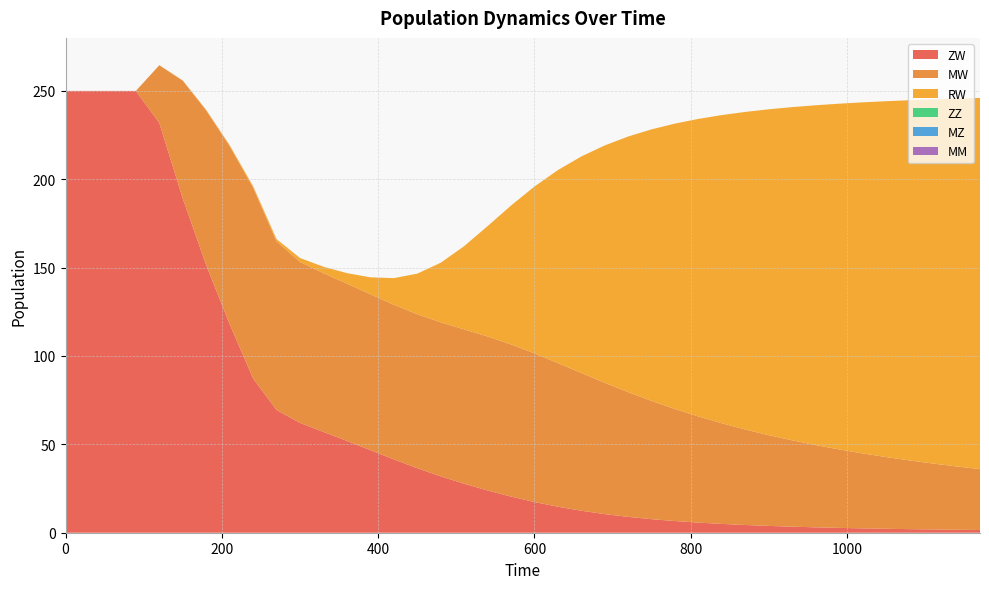

Reading left to right, what are all the values shown in this chart?

ZW: 0=250.0	30=250.0	60=250.0	90=250.0	120=231.9	150=189.1	180=151.4	210=118.0	240=87.3	270=69.5	300=62.1	330=57.0	360=52.0	390=46.7	420=41.5	450=36.5	480=31.9	510=27.7	540=23.9	570=20.5	600=17.4	630=14.7	660=12.4	690=10.5	720=9.0	750=7.7	780=6.6	810=5.7	840=5.0	870=4.4	900=3.8	930=3.4	960=3.0	990=2.7	1020=2.5	1050=2.2	1080=2.0	1110=1.8	1140=1.7	1170=1.5
MW: 0=0.0	30=0.0	60=0.0	90=0.0	120=32.6	150=66.7	180=87.6	210=100.8	240=108.0	270=95.4	300=91.1	330=89.8	360=89.0	390=88.2	420=87.5	450=87.1	480=87.1	510=87.3	540=87.1	570=86.1	600=84.1	630=81.3	660=77.9	690=74.3	720=70.6	750=66.9	780=63.4	810=60.0	840=56.9	870=54.0	900=51.3	930=48.8	960=46.5	990=44.4	1020=42.4	1050=40.6	1080=38.9	1110=37.3	1140=35.8	1170=34.5
RW: 0=0.0	30=0.0	60=0.0	90=0.0	120=0.0	150=0.2	180=0.3	210=0.5	240=0.9	270=1.3	300=2.2	330=3.6	360=6.0	390=9.6	420=15.1	450=23.0	480=33.7	510=47.1	540=62.5	570=78.6	600=94.4	630=109.2	660=122.6	690=134.4	720=144.7	750=153.7	780=161.6	810=168.4	840=174.4	870=179.7	900=184.4	930=188.6	960=192.3	990=195.7	1020=198.7	1050=201.4	1080=203.8	1110=206.1	1140=208.1	1170=210.0
ZZ: 0=0.0	30=0.0	60=0.0	90=0.0	120=0.0	150=0.0	180=0.0	210=0.0	240=0.0	270=0.0	300=0.0	330=0.0	360=0.0	390=0.0	420=0.0	450=0.0	480=0.0	510=0.0	540=0.0	570=0.0	600=0.0	630=0.0	660=0.0	690=0.0	720=0.0	750=0.0	780=0.0	810=0.0	840=0.0	870=0.0	900=0.0	930=0.0	960=0.0	990=0.0	1020=0.0	1050=0.0	1080=0.0	1110=0.0	1140=0.0	1170=0.0
MZ: 0=0.0	30=0.0	60=0.0	90=0.0	120=0.0	150=0.0	180=0.0	210=0.0	240=0.0	270=0.0	300=0.0	330=0.0	360=0.0	390=0.0	420=0.0	450=0.0	480=0.0	510=0.0	540=0.0	570=0.0	600=0.0	630=0.0	660=0.0	690=0.0	720=0.0	750=0.0	780=0.0	810=0.0	840=0.0	870=0.0	900=0.0	930=0.0	960=0.0	990=0.0	1020=0.0	1050=0.0	1080=0.0	1110=0.0	1140=0.0	1170=0.0
MM: 0=0.0	30=0.0	60=0.0	90=0.0	120=0.0	150=0.0	180=0.0	210=0.0	240=0.0	270=0.0	300=0.0	330=0.0	360=0.0	390=0.0	420=0.0	450=0.0	480=0.0	510=0.0	540=0.0	570=0.0	600=0.0	630=0.0	660=0.0	690=0.0	720=0.0	750=0.0	780=0.0	810=0.0	840=0.0	870=0.0	900=0.0	930=0.0	960=0.0	990=0.0	1020=0.0	1050=0.0	1080=0.0	1110=0.0	1140=0.0	1170=0.0